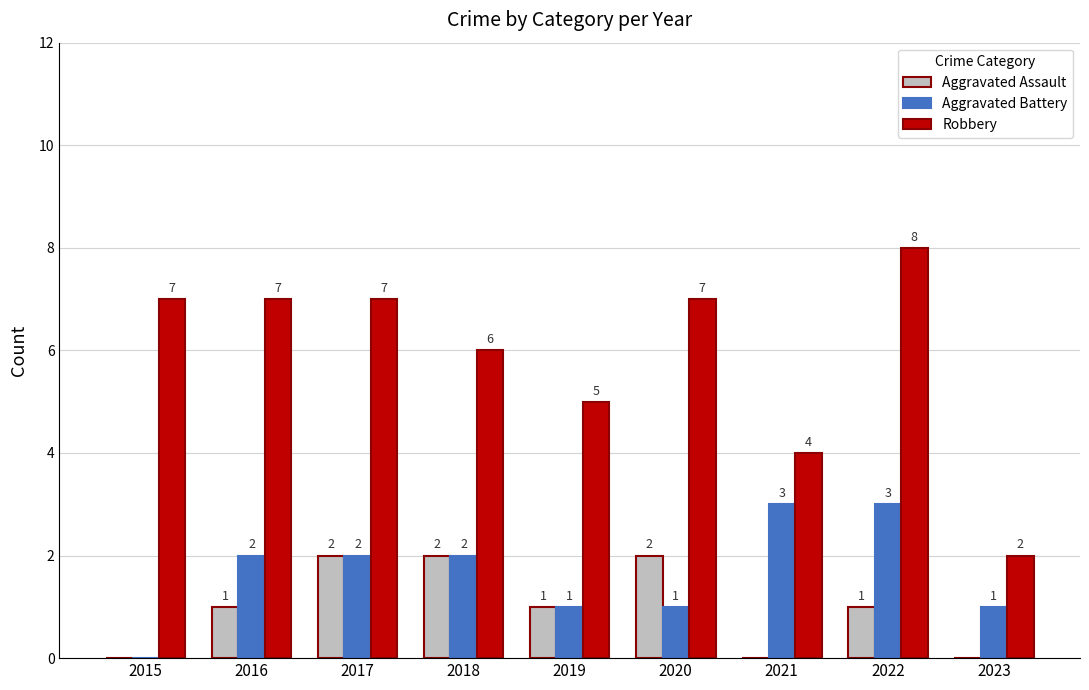

What is the difference between the Robbery values at 2022 and 2017?

1